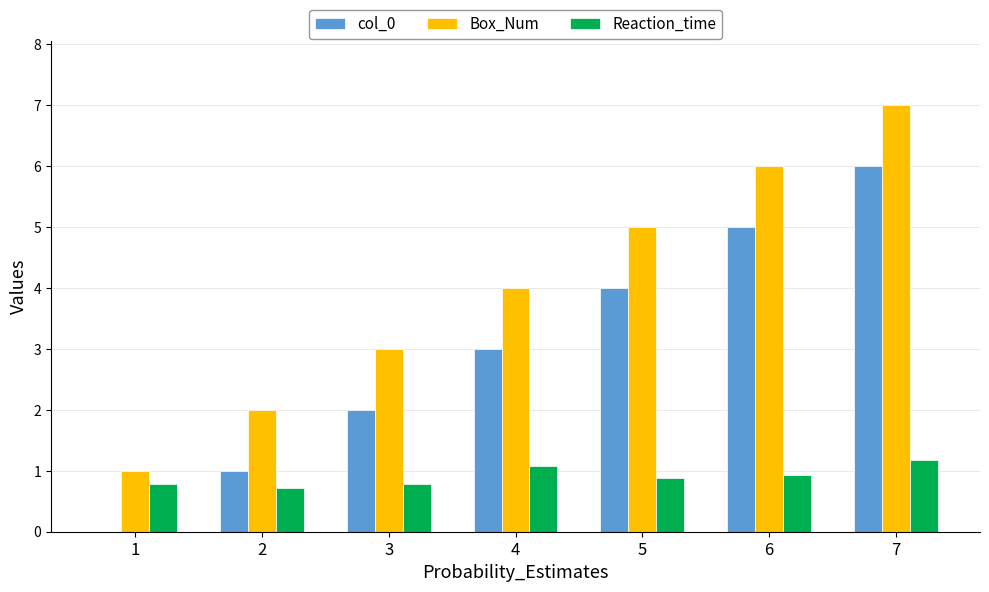

Count the number of categories in the chart.

7